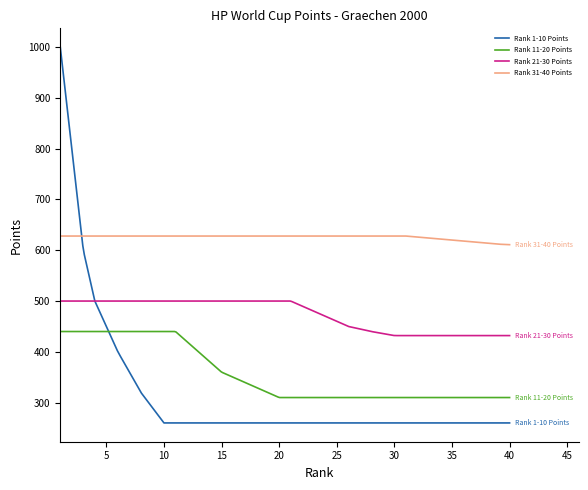

Rank the series by their maximum value, from lowest to highest.

Rank 11-20 Points, Rank 21-30 Points, Rank 31-40 Points, Rank 1-10 Points